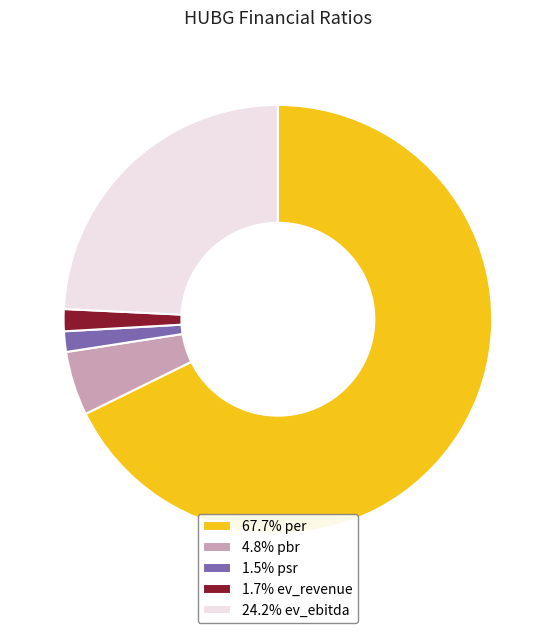

What is the ratio of the value at 1.5% psr to the value at 4.8% pbr?

0.3